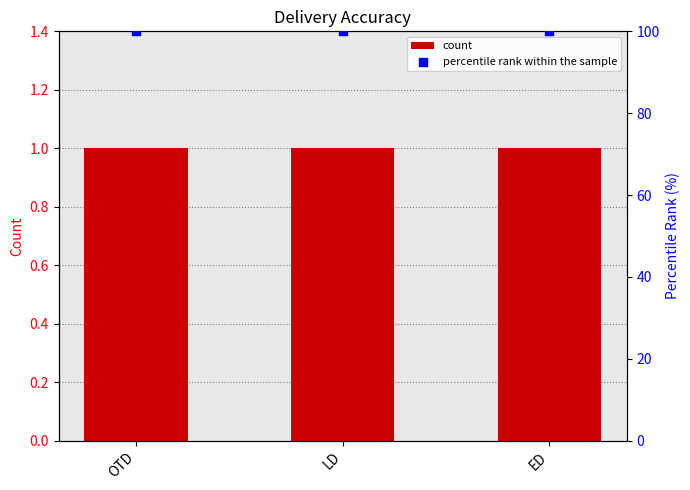

Is the value of percentile rank within the sample at OTD greater than the value of count at ED?

Yes